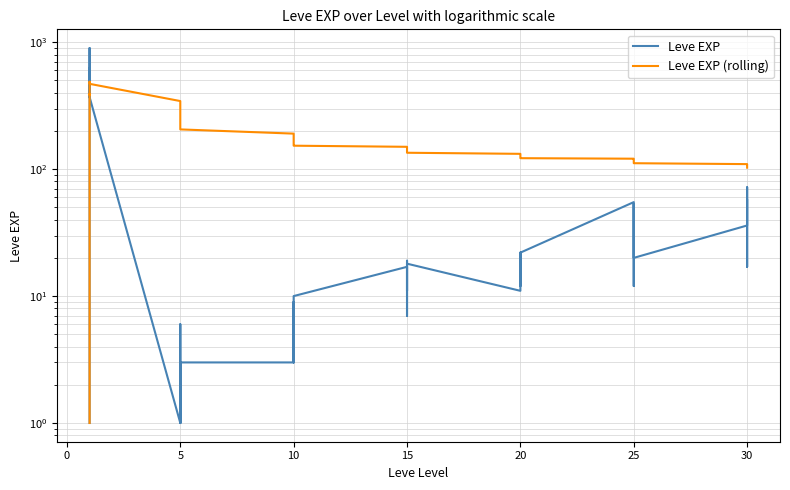

Where is Leve EXP (rolling) nearest to the value 244?

5